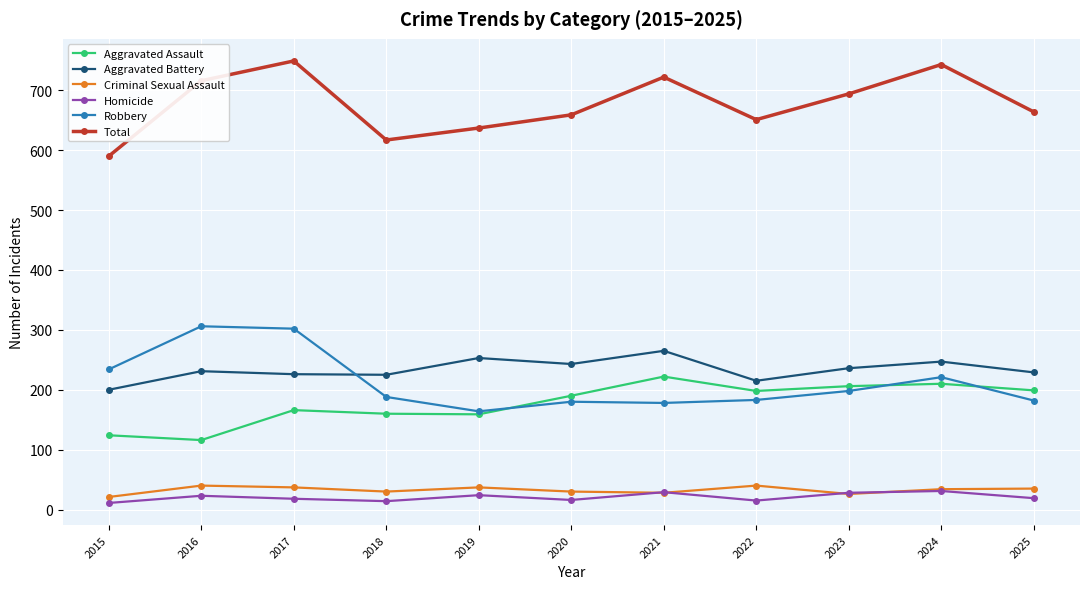

Is it true that Aggravated Battery equals 231 at 2016?

True